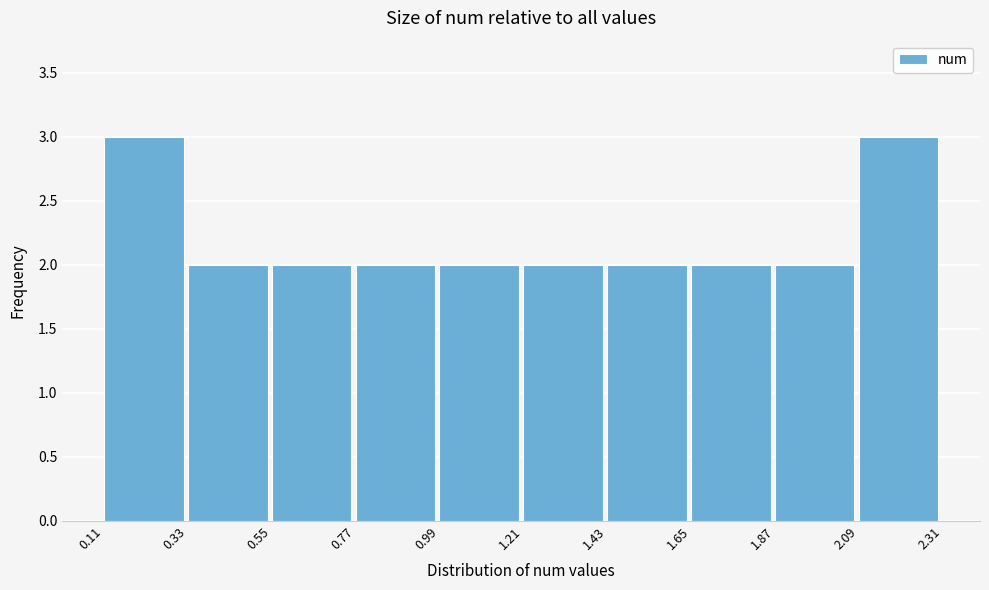

Reading left to right, transcribe this chart: for each bar, give the range it covers on the x-axis and its height. The values are not printed on the chart, so give them approximately, as read against the axis.

0.11 to 0.33: 3
0.33 to 0.55: 2
0.55 to 0.77: 2
0.77 to 0.99: 2
0.99 to 1.21: 2
1.21 to 1.43: 2
1.43 to 1.65: 2
1.65 to 1.87: 2
1.87 to 2.09: 2
2.09 to 2.31: 3